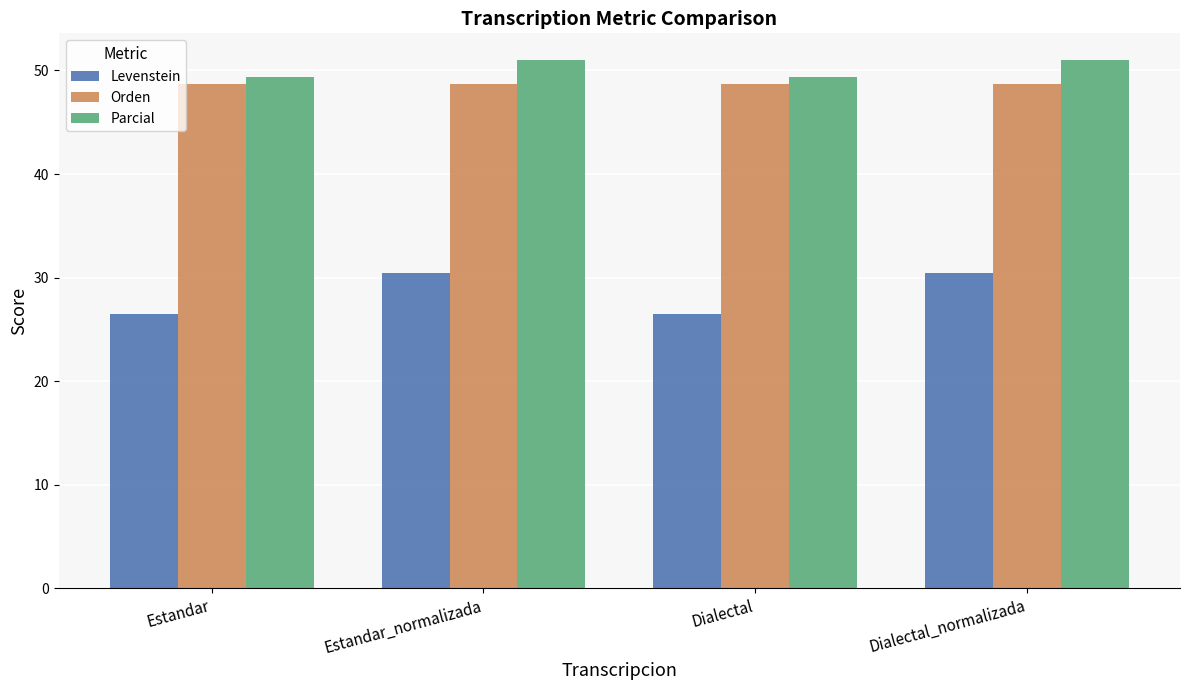

How many bars are there in each group?

3